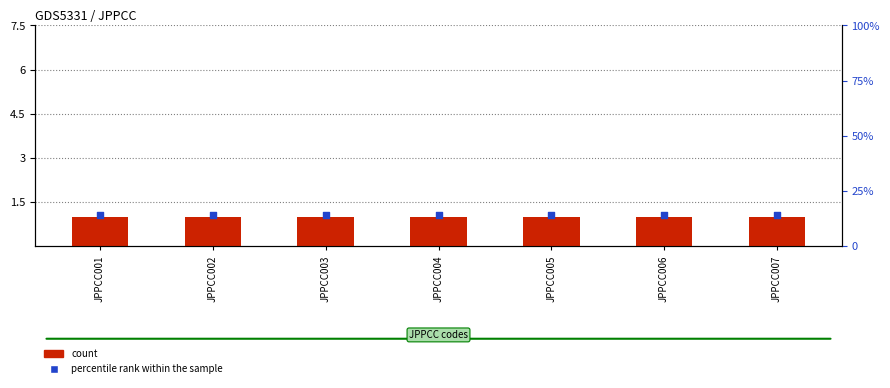

What are all the series names shown in the legend?

count, percentile rank within the sample